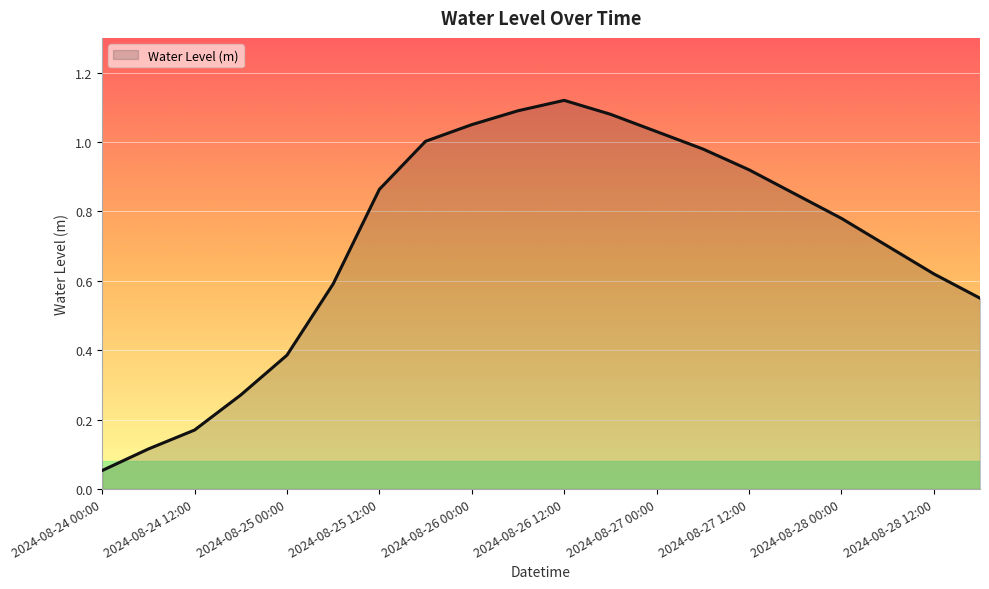

How many lines are shown in the chart?

1